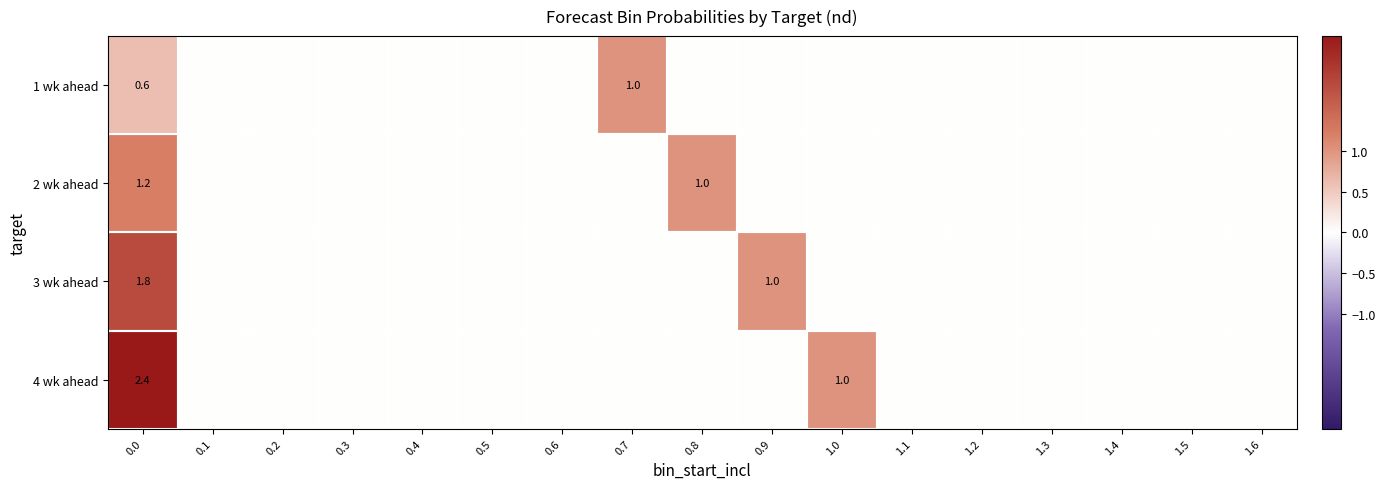

Which has a higher value, 0.6 or 1.6?

0.6